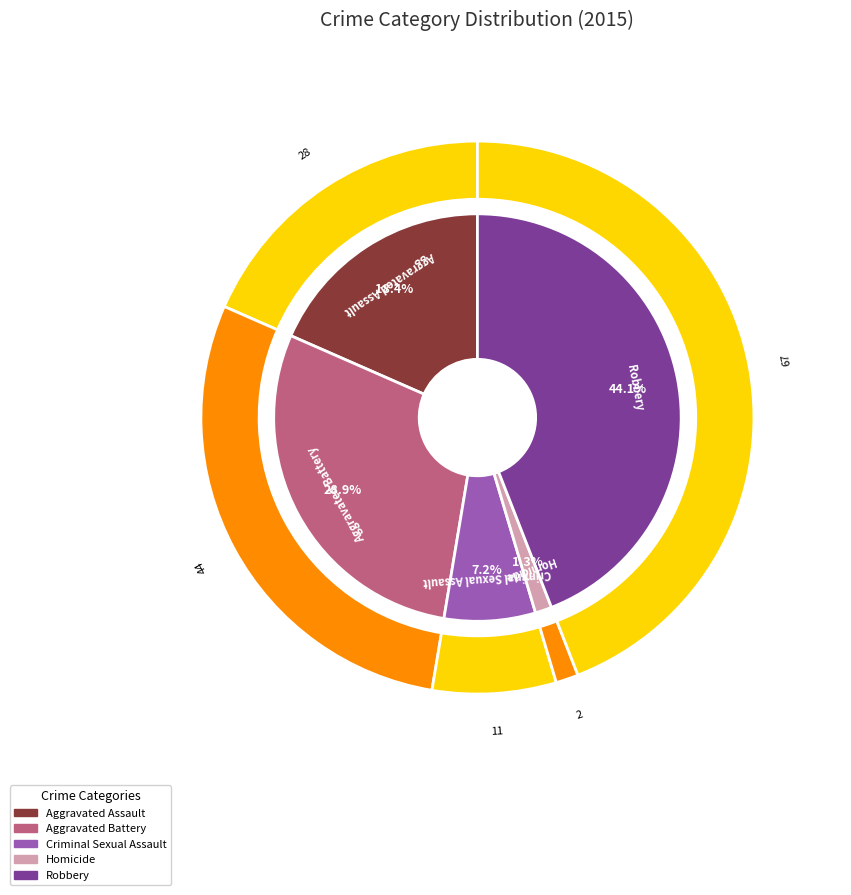

Approximately how many times larger is the value at Aggravated Battery compared to Criminal Sexual Assault?

4.0